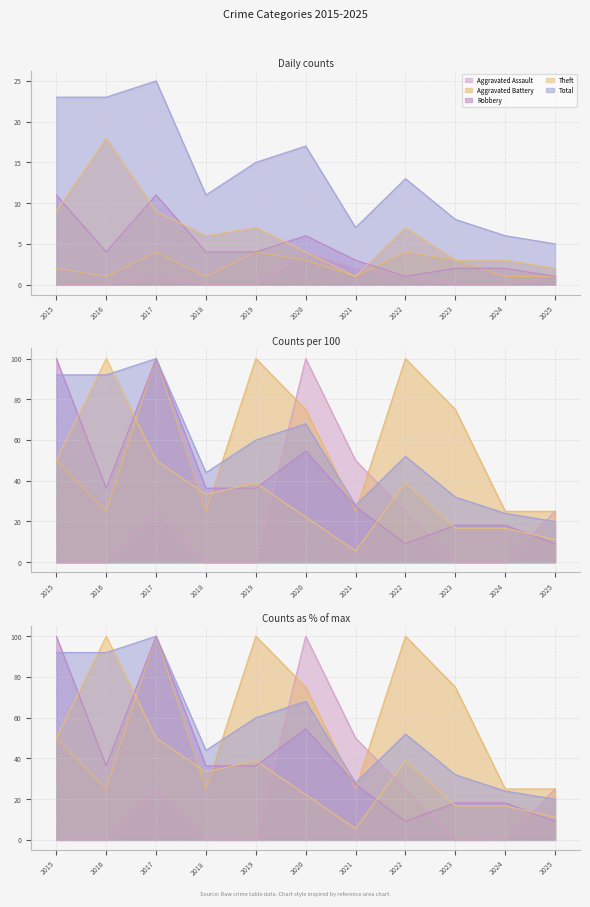

The value of Aggravated Assault at 2019 is 0. True or false?

True